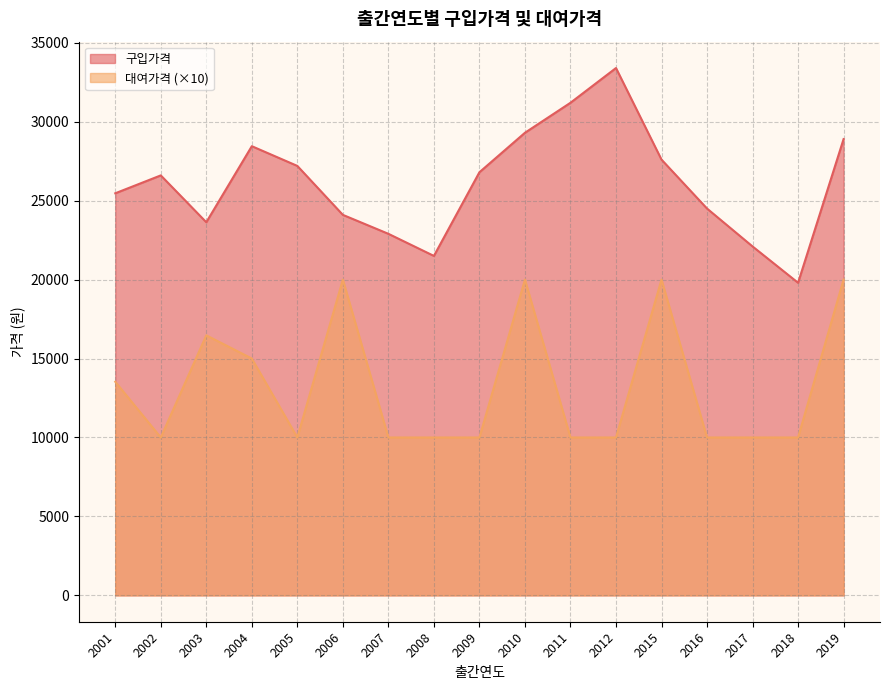

Is it true that 대여가격 equals 20000 at 2010?

True